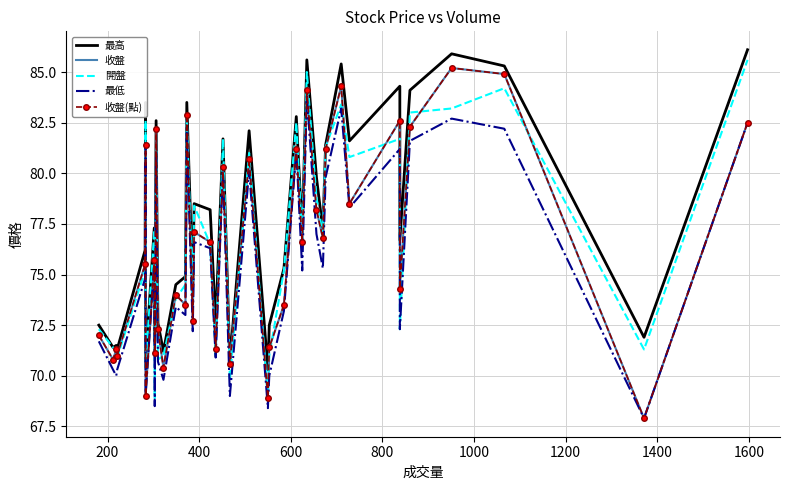

How many distinct data groups are displayed?

5